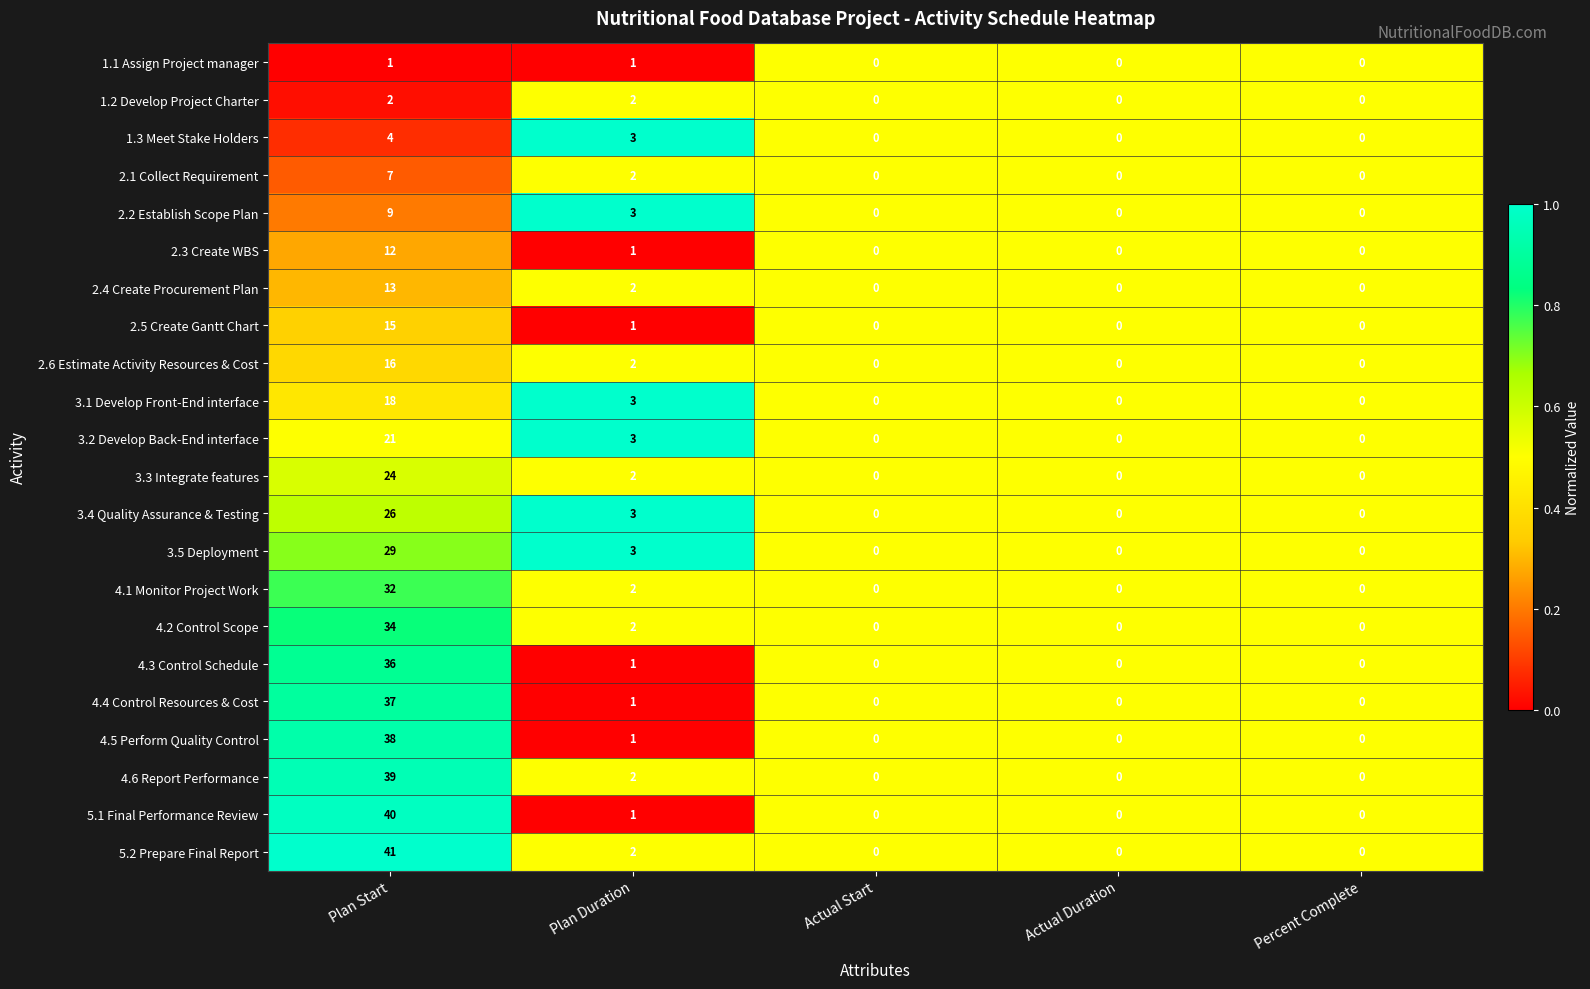

What is the difference between the maximum and second lowest values in the 3.4 Quality Assurance & Testing series?

26